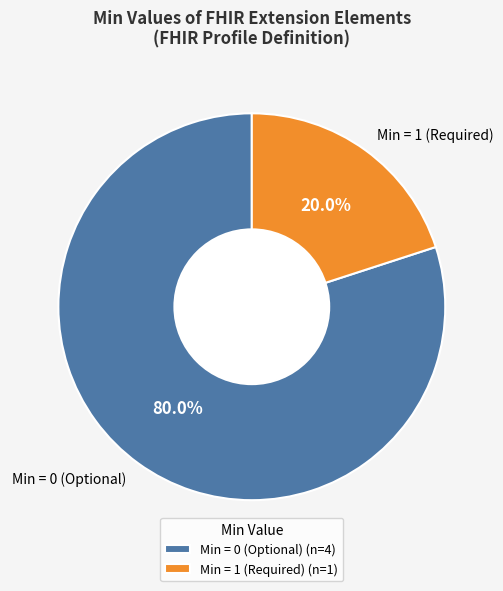

Count the number of slices in the pie.

2